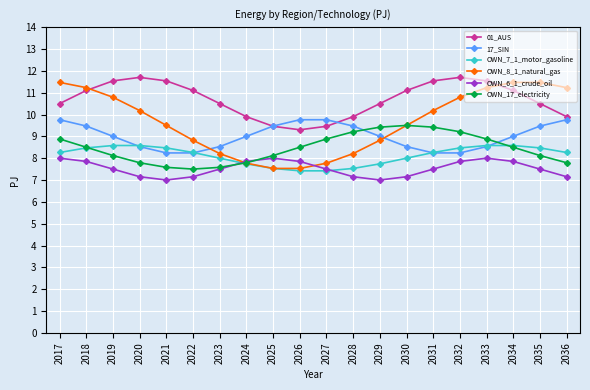

What is the value of the 01_AUS point at the 10th from the left?

9.3